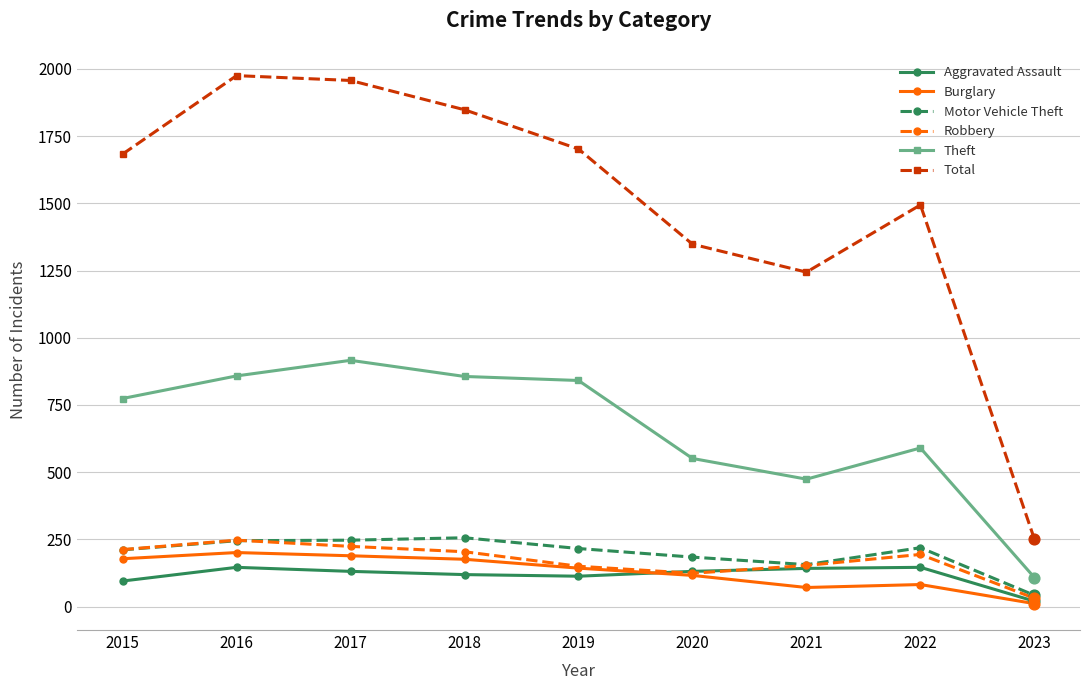

At how many categories does at least one series exceed 1268?

7